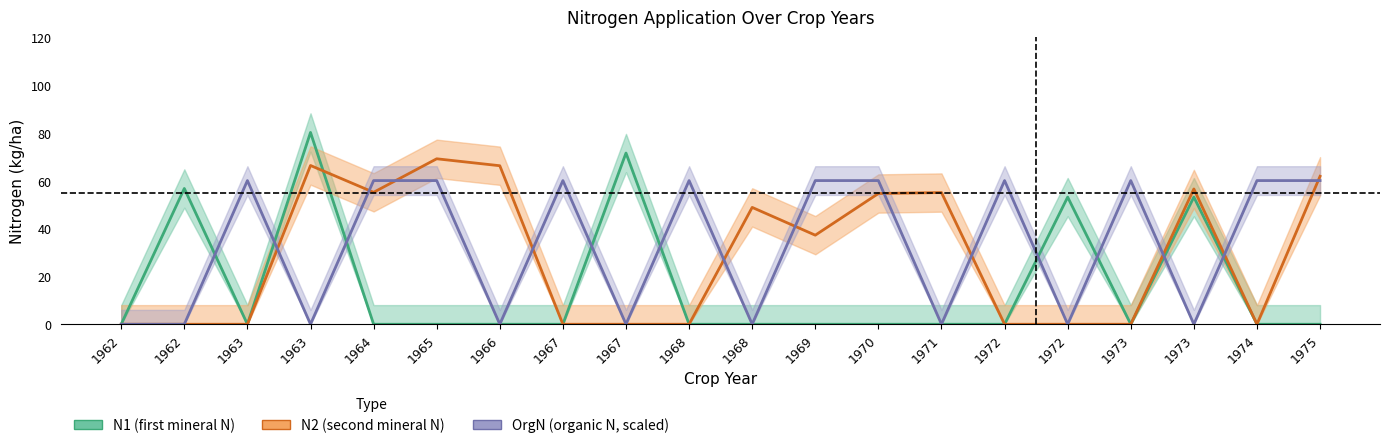

Which series has the largest total across all categories?

OrgN